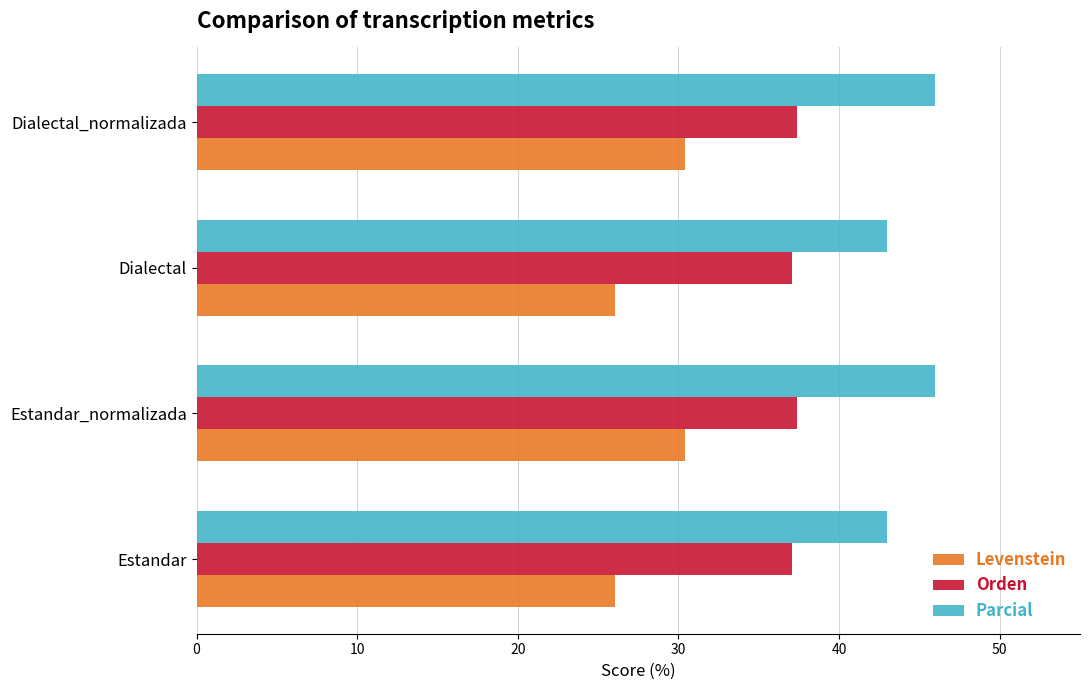

What is the greatest value displayed?

46.0